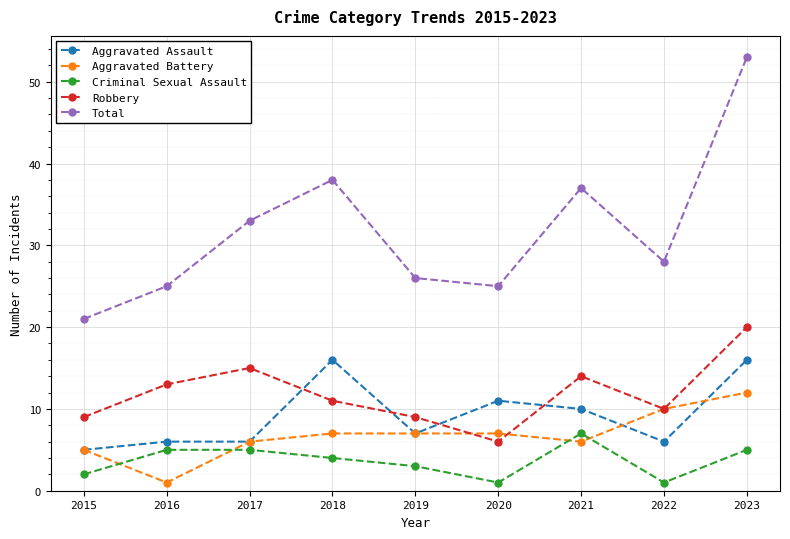

How many data points in Criminal Sexual Assault are less than 4?

4